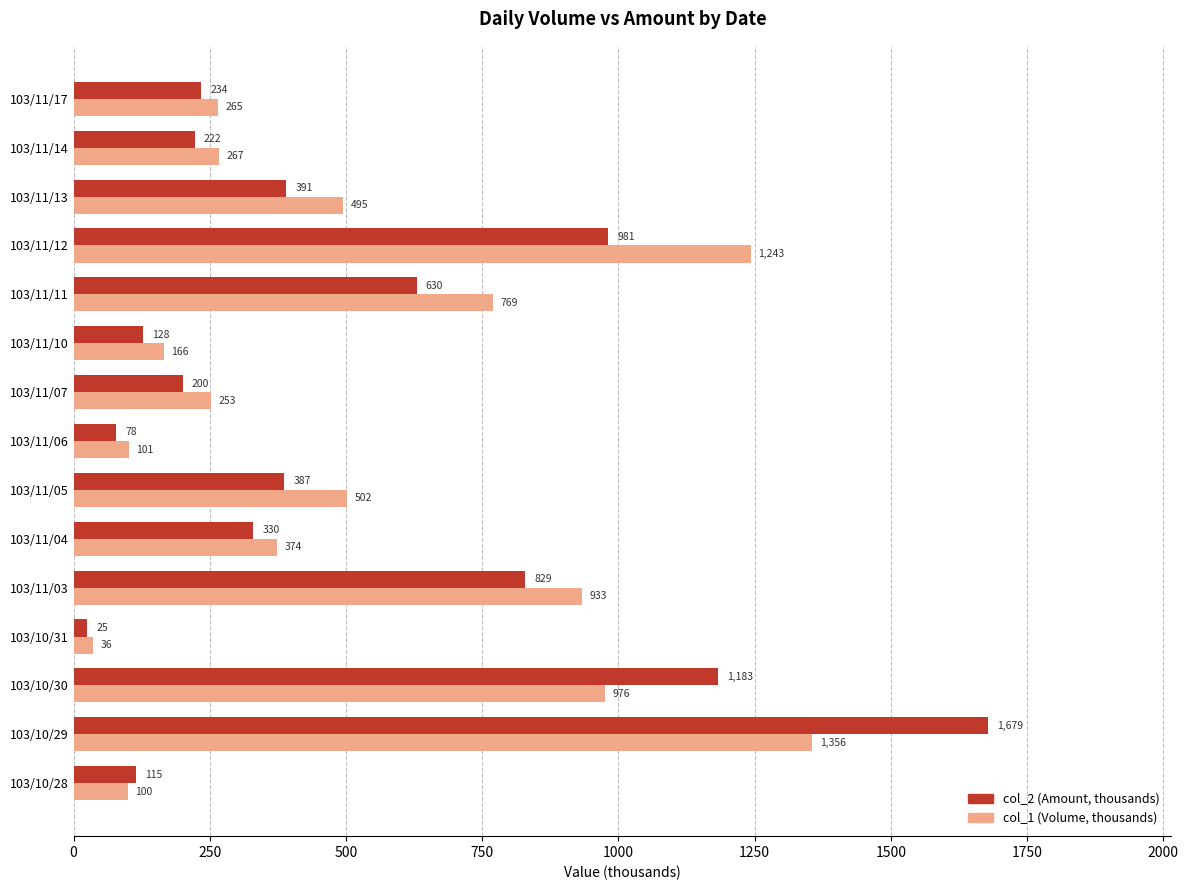

What is the lowest value of the col_2 (Amount, thousands) series?

25.4